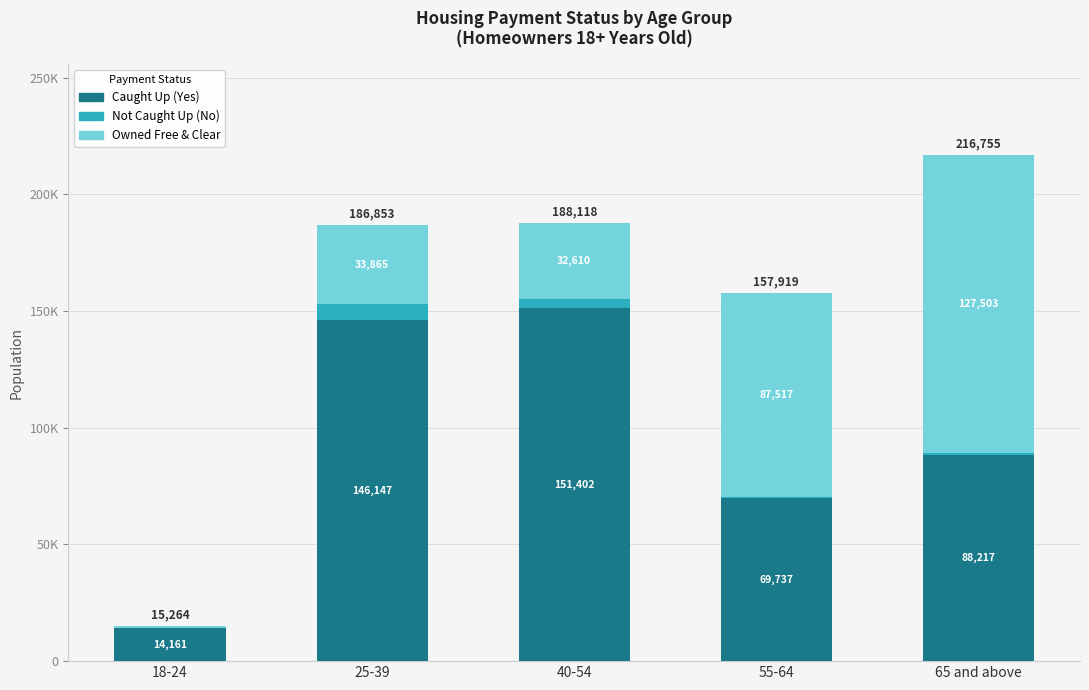

What is the difference between the Owned Free & Clear values at 40-54 and 55-64?

54907